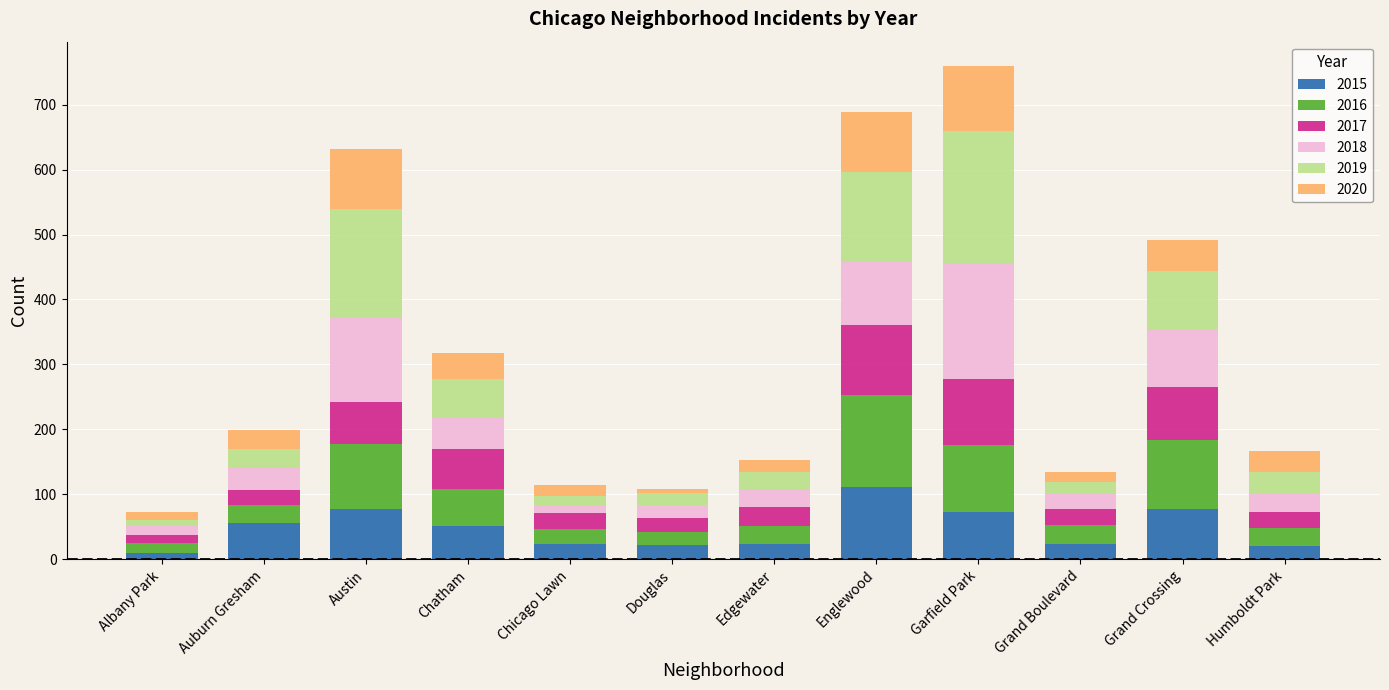

Read the 2015 value at Englewood.

111